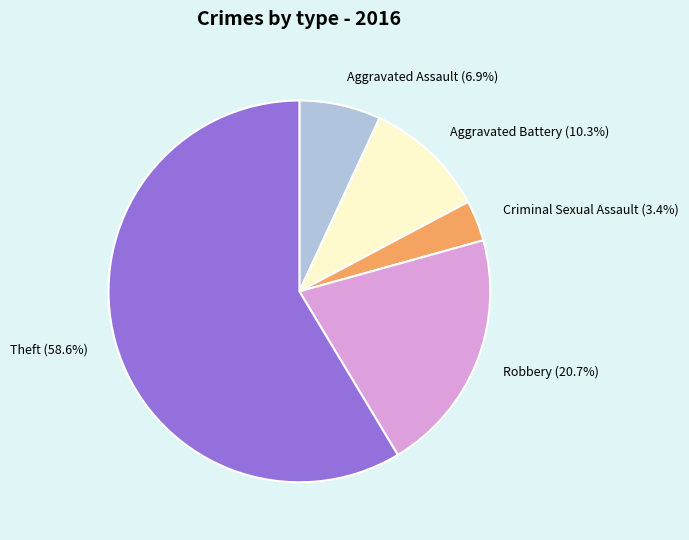

Which has a higher value, Aggravated Battery or Criminal Sexual Assault?

Aggravated Battery